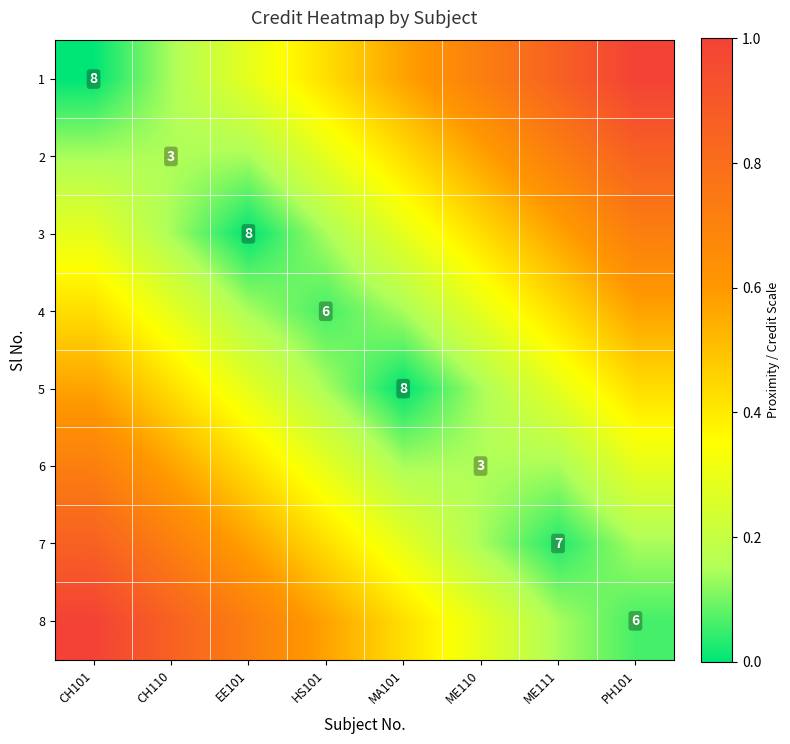

At which category is the sum across all series the highest?

PH101